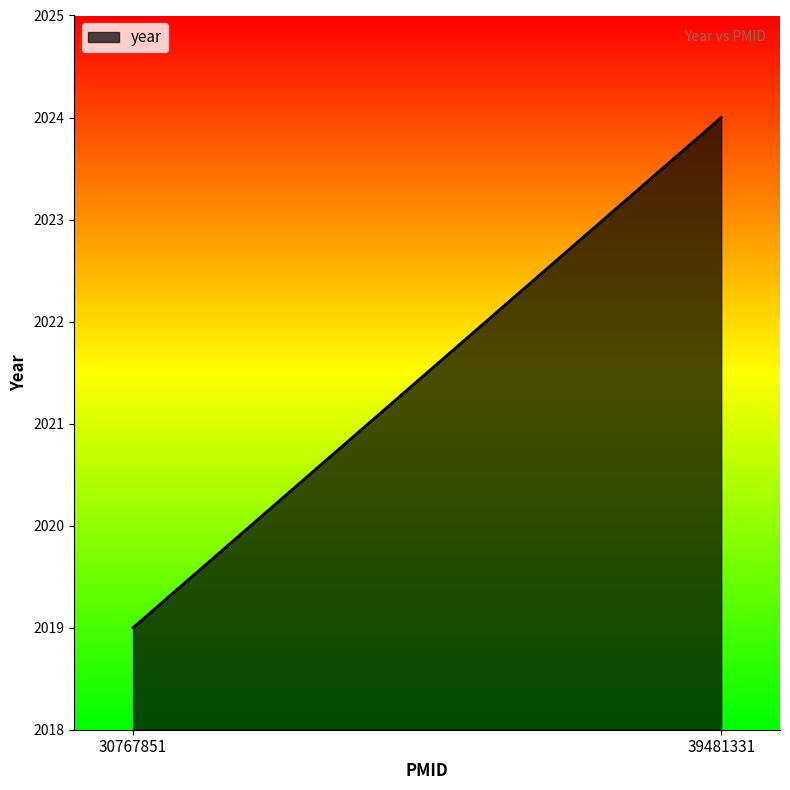

Rank the categories by value from lowest to highest.

30767851, 39481331